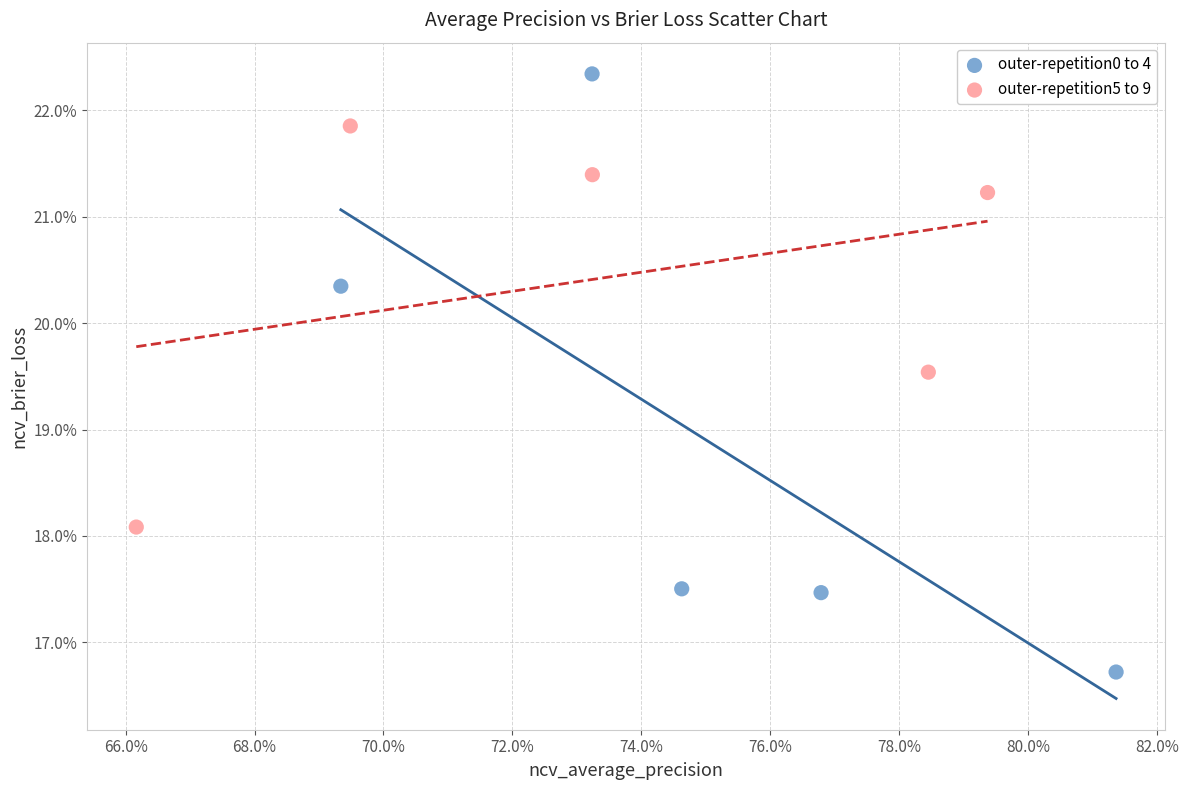

Which series has the largest Y range (max minus min)?

outer-repetition0 to 4